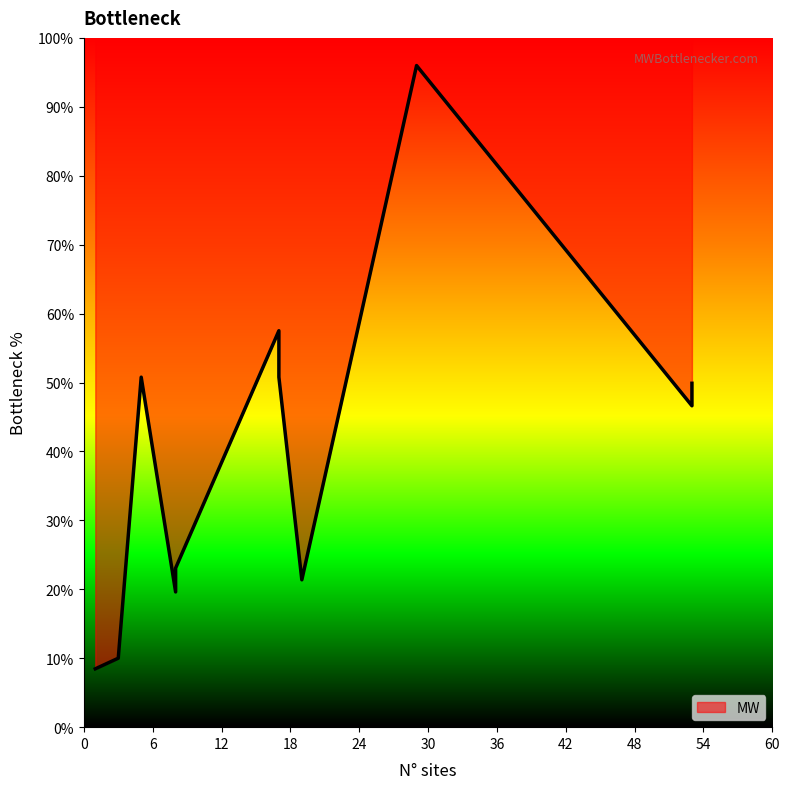

What is the sum of all values?

434.1